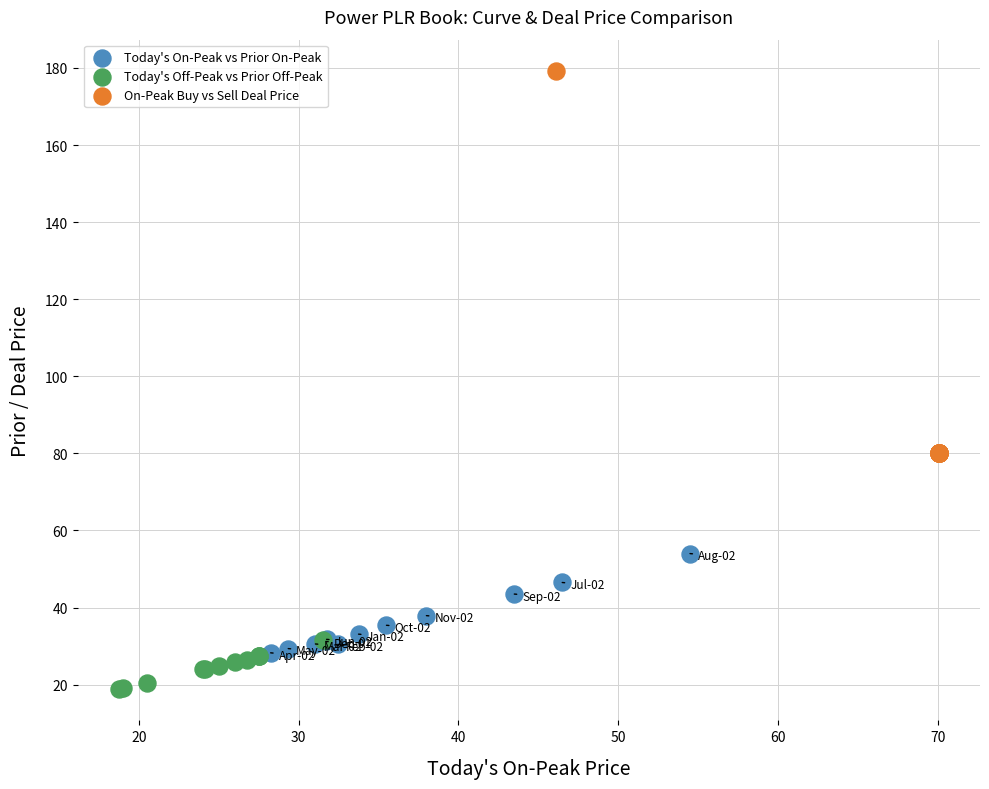

Which series reaches the minimum Y coordinate?

Today's Off-Peak vs Prior Off-Peak